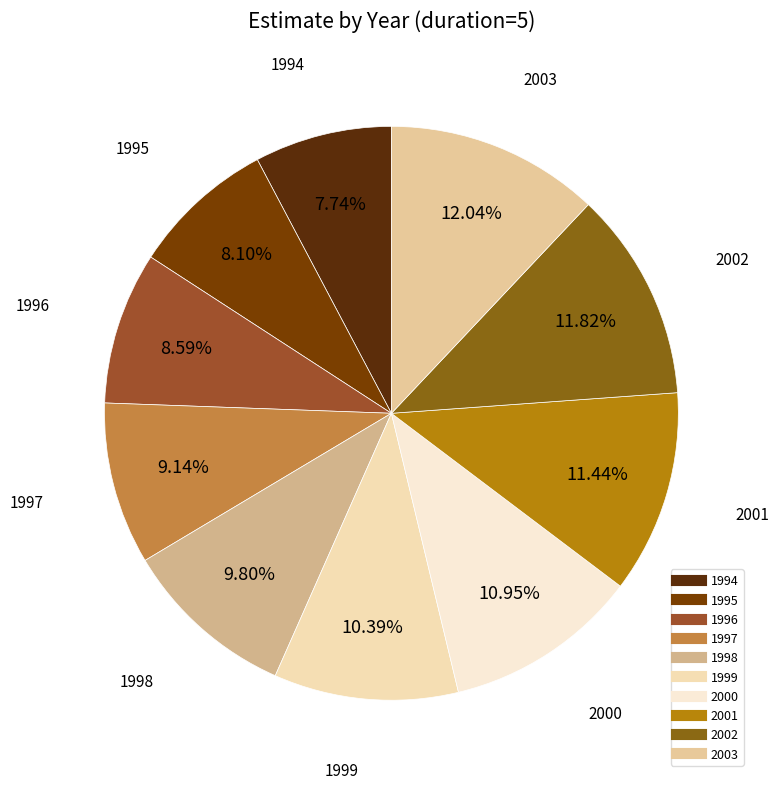

How many segments does this pie chart have?

10